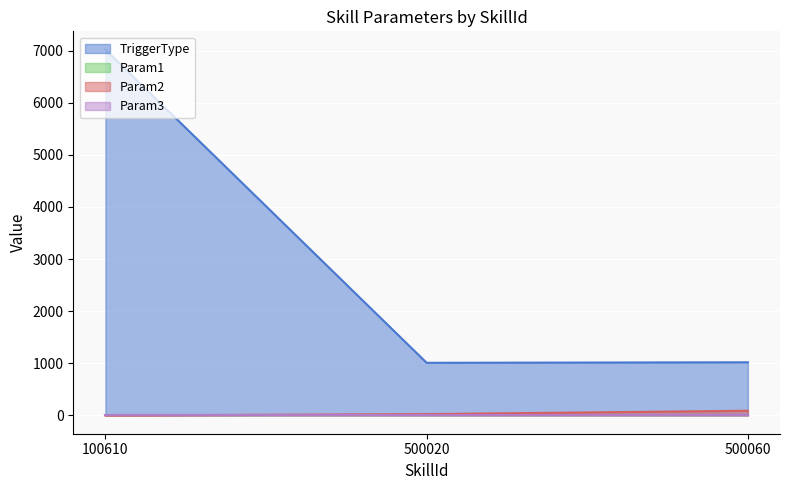

Which series changed the most between 100610 and 500020?

TriggerType